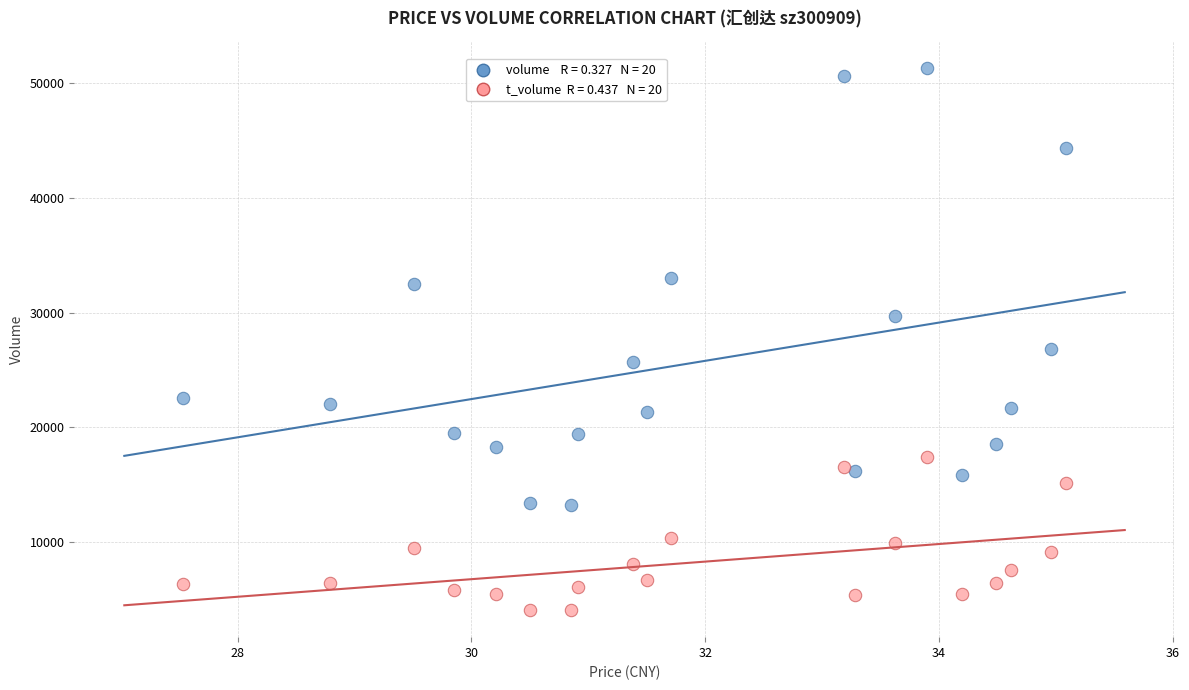

Across all series, what Y value is closest to 27713?

26816